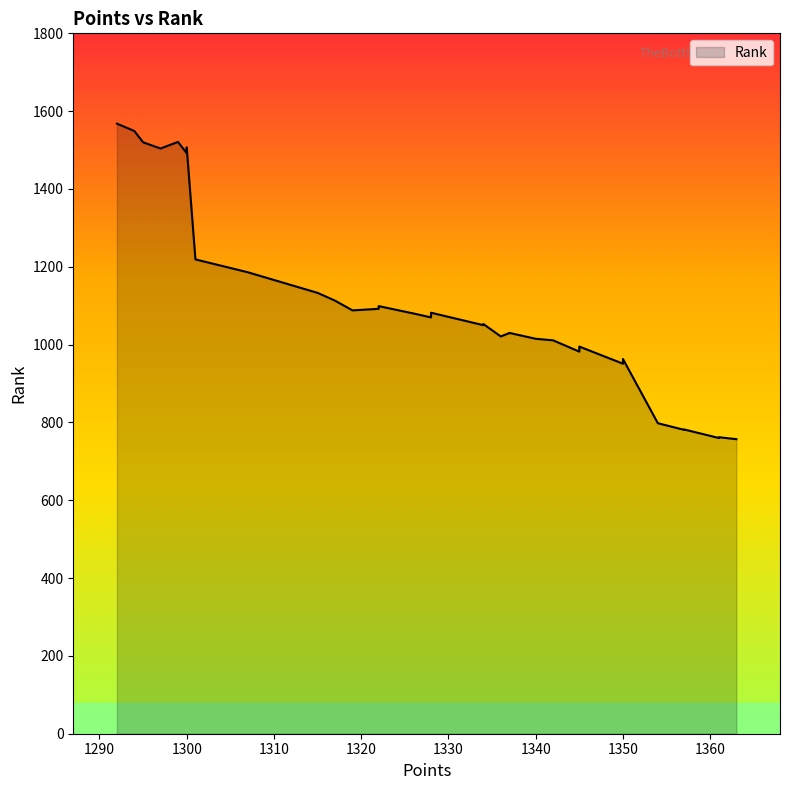

What is the approximate value at 29, to the nearest 50?

1500